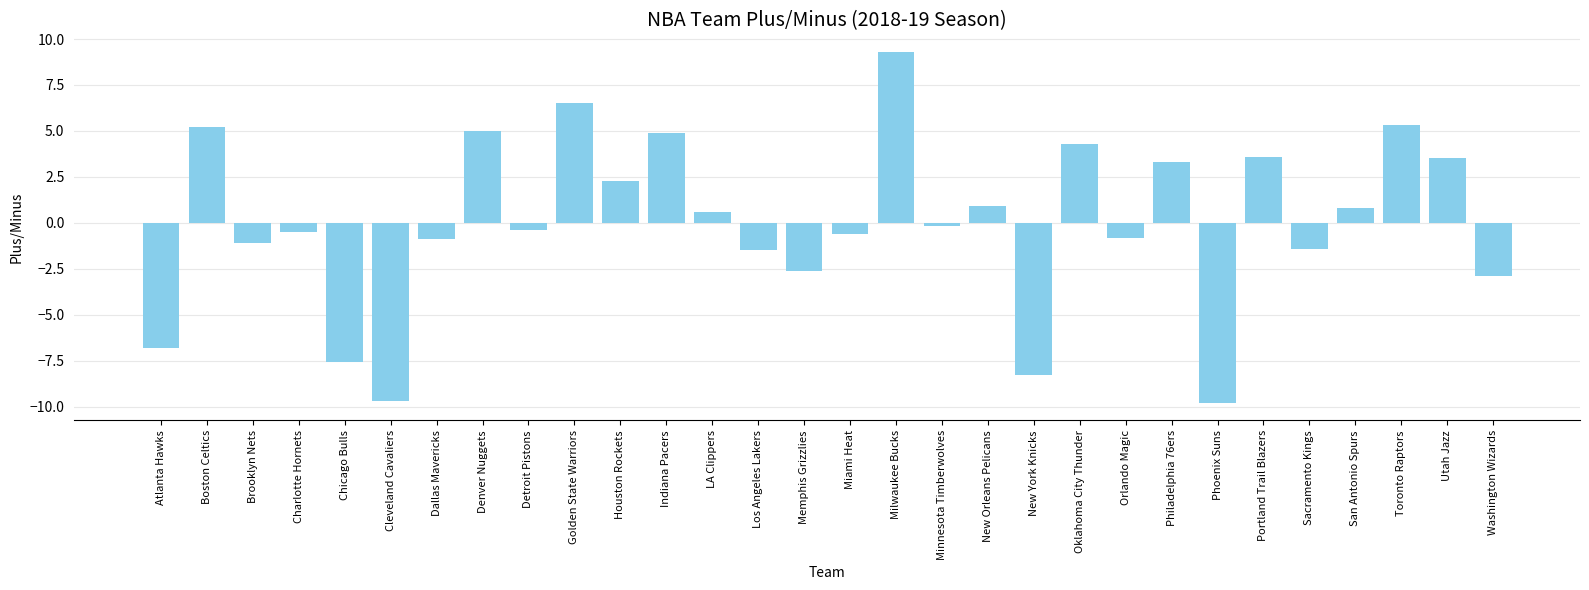

Reading right to left, what are all the values shown in this chart?

Washington Wizards=-2.9	Utah Jazz=3.5	Toronto Raptors=5.3	San Antonio Spurs=0.8	Sacramento Kings=-1.4	Portland Trail Blazers=3.6	Phoenix Suns=-9.8	Philadelphia 76ers=3.3	Orlando Magic=-0.8	Oklahoma City Thunder=4.3	New York Knicks=-8.3	New Orleans Pelicans=0.9	Minnesota Timberwolves=-0.2	Milwaukee Bucks=9.3	Miami Heat=-0.6	Memphis Grizzlies=-2.6	Los Angeles Lakers=-1.5	LA Clippers=0.6	Indiana Pacers=4.9	Houston Rockets=2.3	Golden State Warriors=6.5	Detroit Pistons=-0.4	Denver Nuggets=5.0	Dallas Mavericks=-0.9	Cleveland Cavaliers=-9.7	Chicago Bulls=-7.6	Charlotte Hornets=-0.5	Brooklyn Nets=-1.1	Boston Celtics=5.2	Atlanta Hawks=-6.8